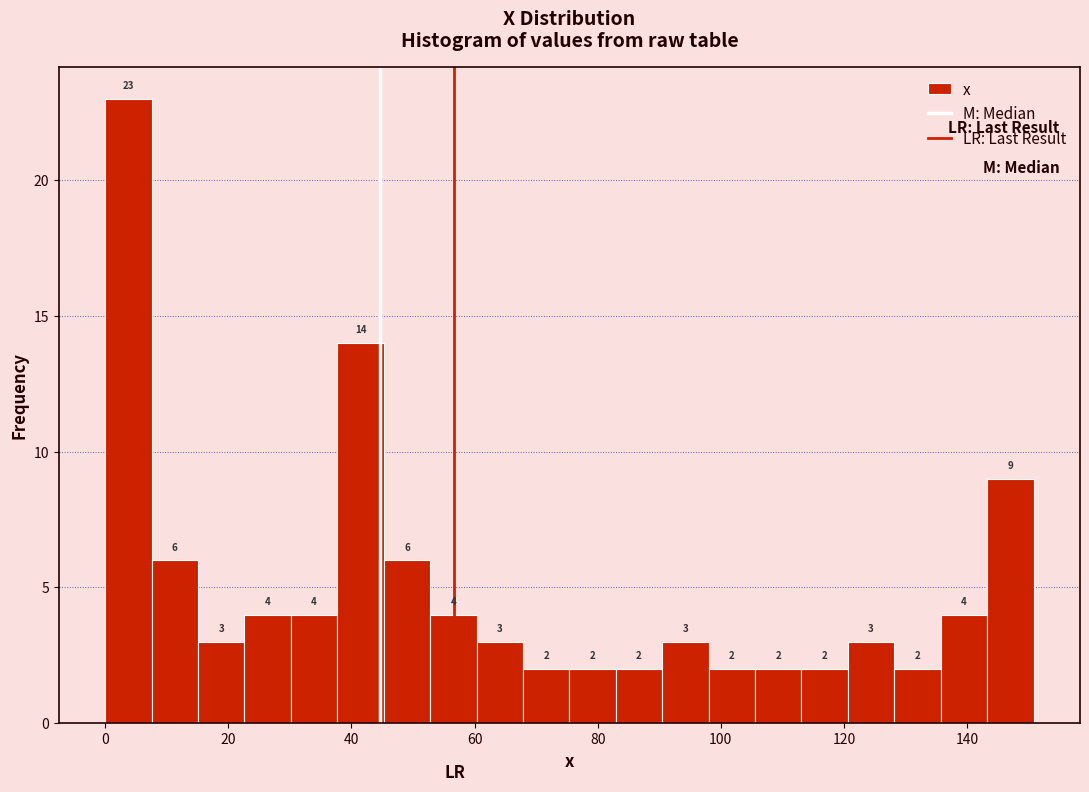

Read against the x-axis, roughly where is the centre of the tallest bar?

4